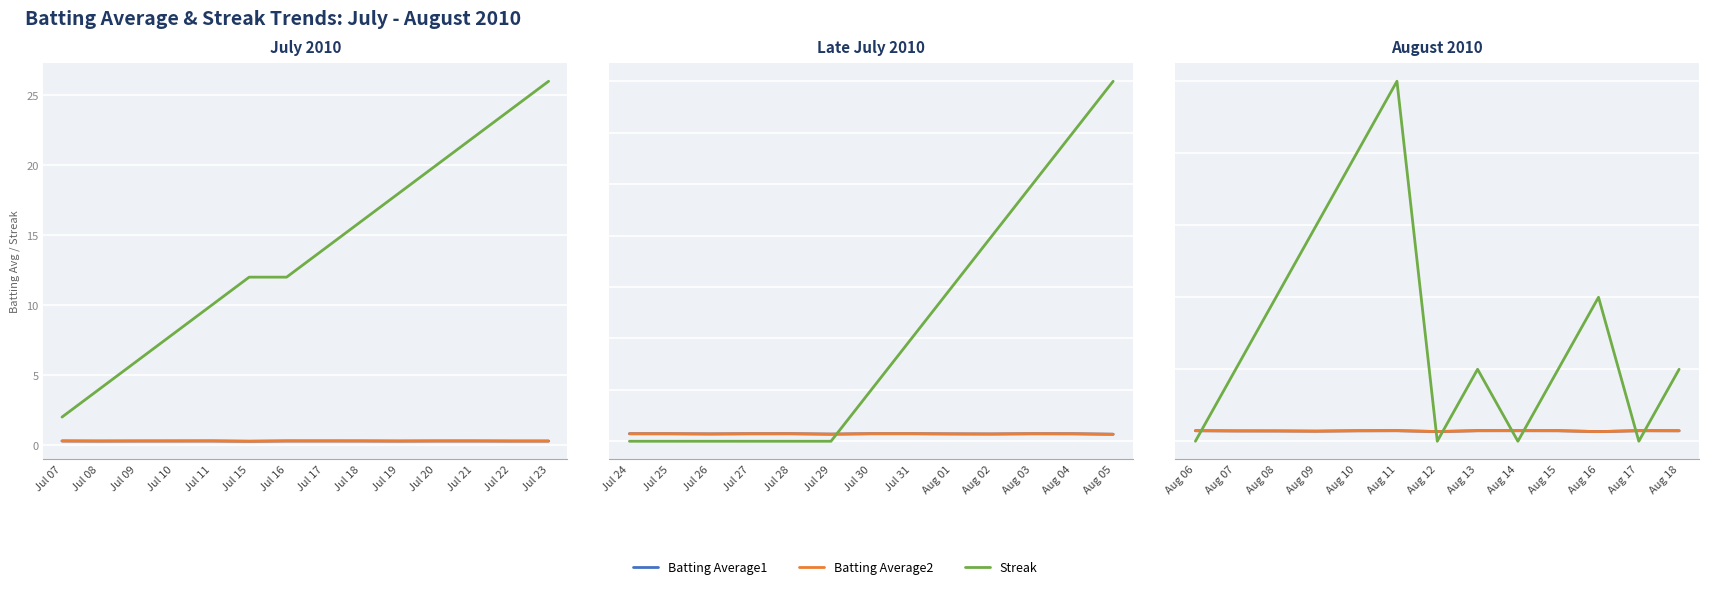

What is the sum of the Batting Average1 values at Aug 10 and Aug 17?

0.6